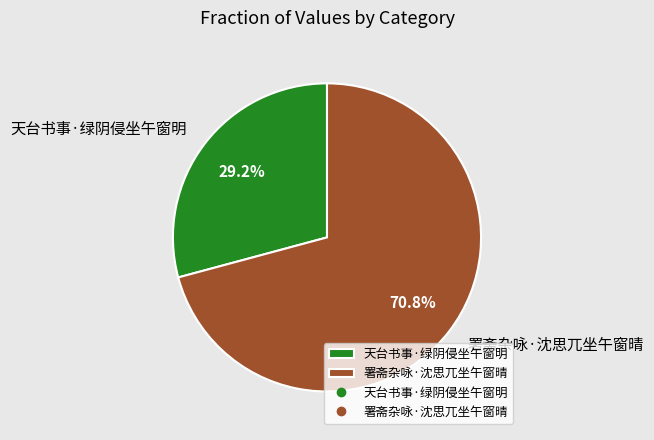

Does 天台书事·绿阴侵坐午窗明 represent more than half of the total?

No